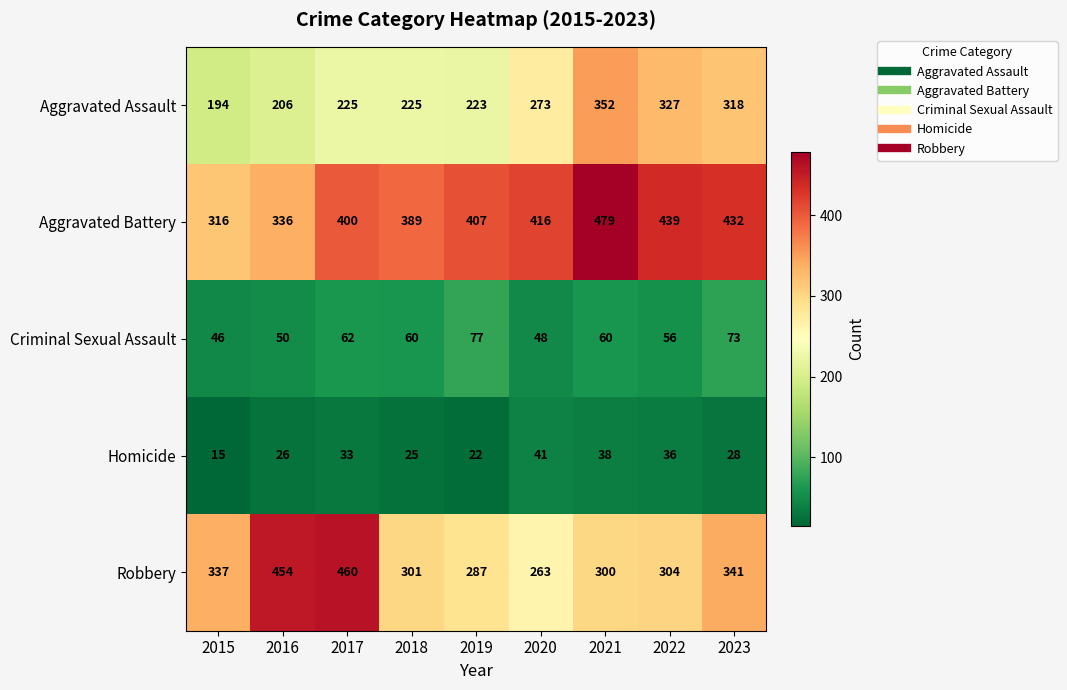

Which series has the largest range (max minus min)?

Robbery